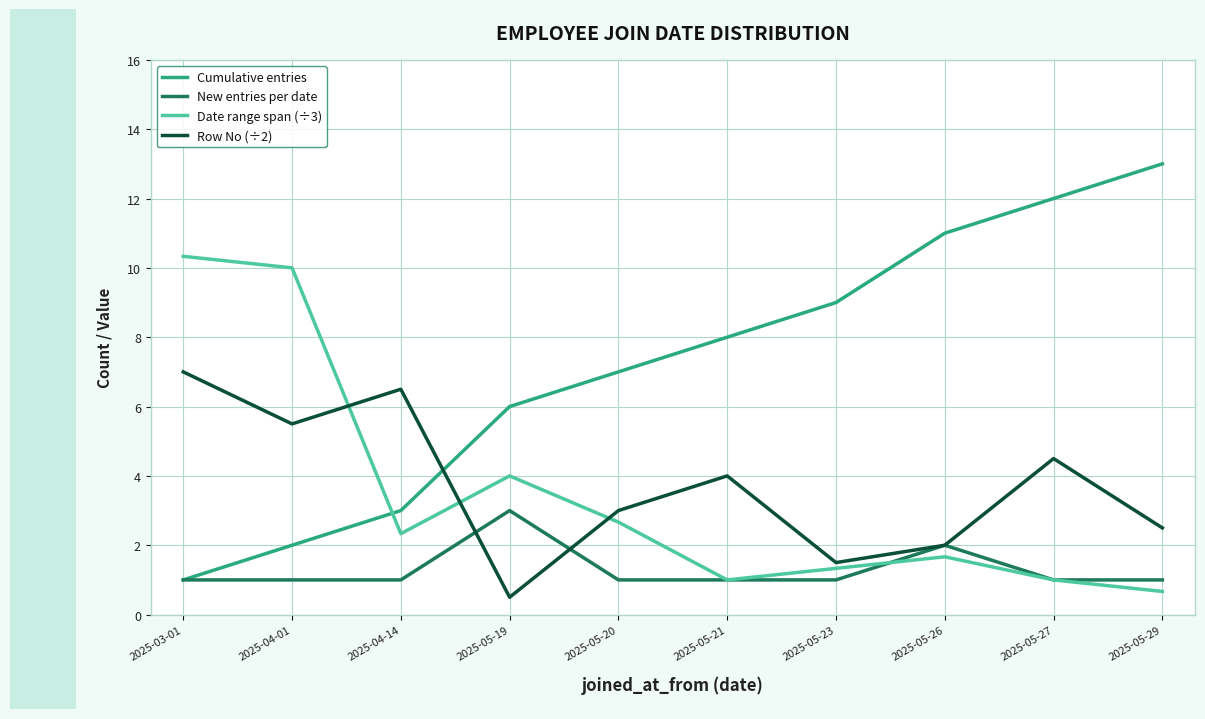

What is the total value across all series at 2025-05-23?

12.8